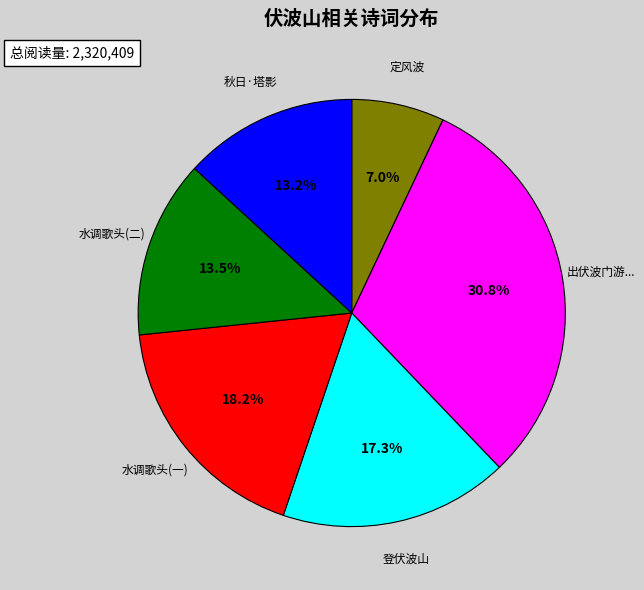

To the nearest percent, what is the average slice percentage?

17%